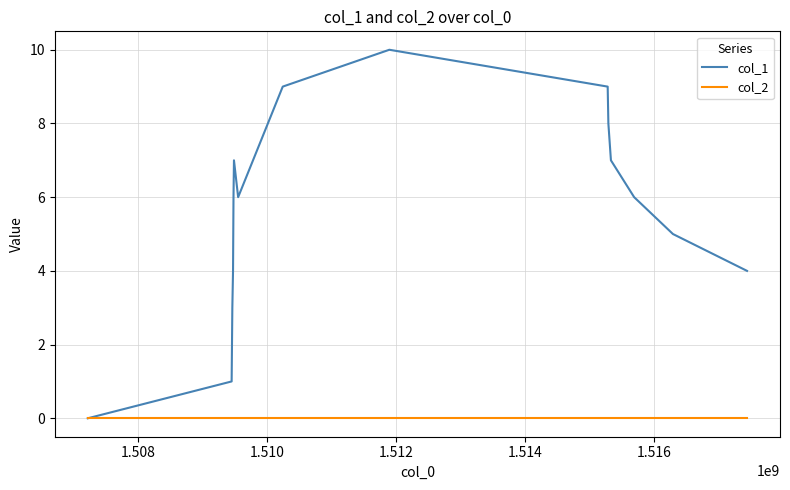

List the series in order of their overall mean, lowest first.

col_2, col_1